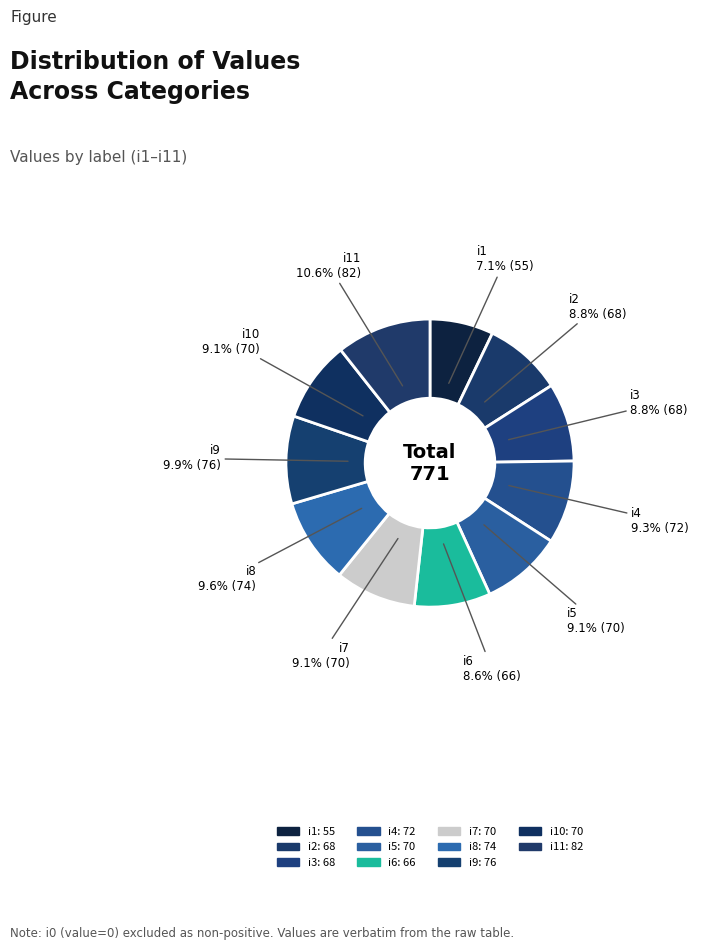

Count the number of slices in the pie.

11